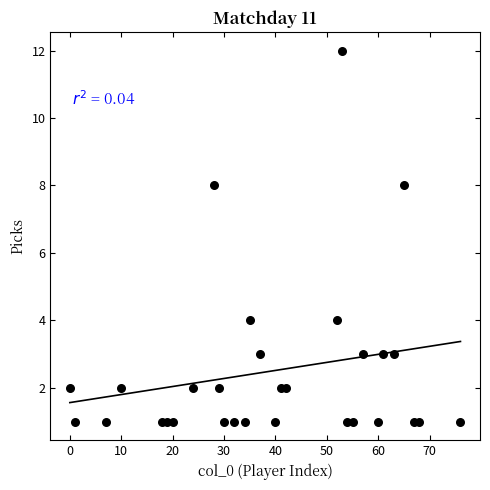

What is the range of X values (max minus min)?

76